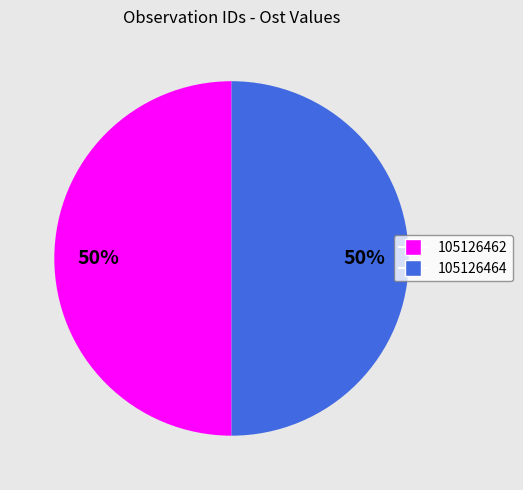

To the nearest percent, what is the average slice percentage?

50%